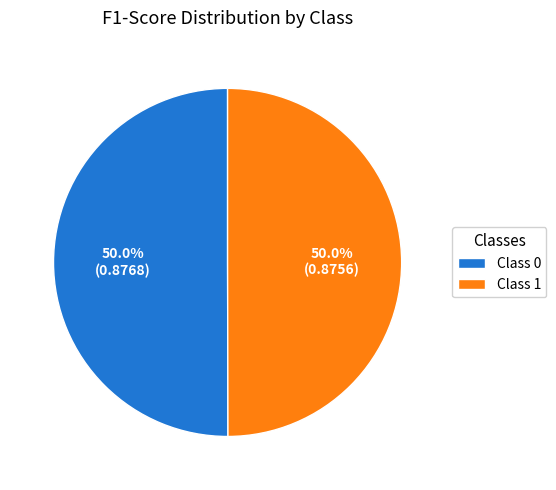

Is the sum of Class 1 and Class 0 greater than half?

Yes